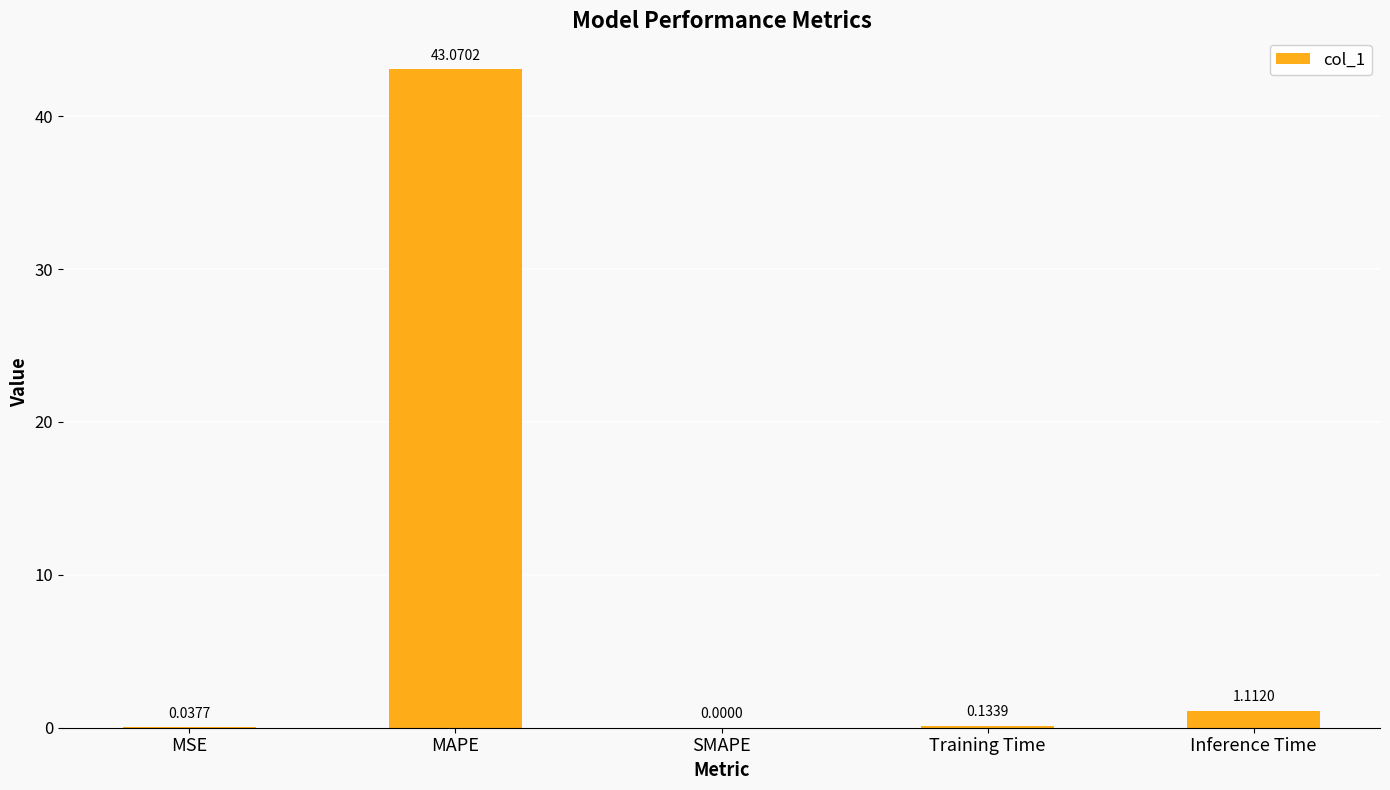

Are the bars horizontal?

No